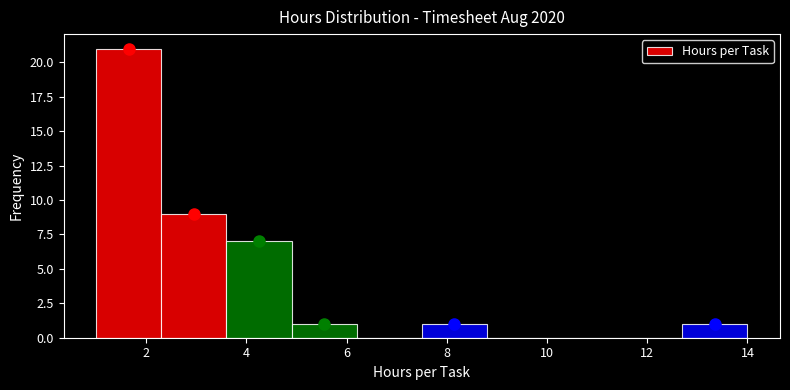

What is the height of the bar covering 12.7 to 14.0 on the x-axis? Neither the bar edges nor the heights are printed on the chart, so give them approximately, as read against the axes.

1